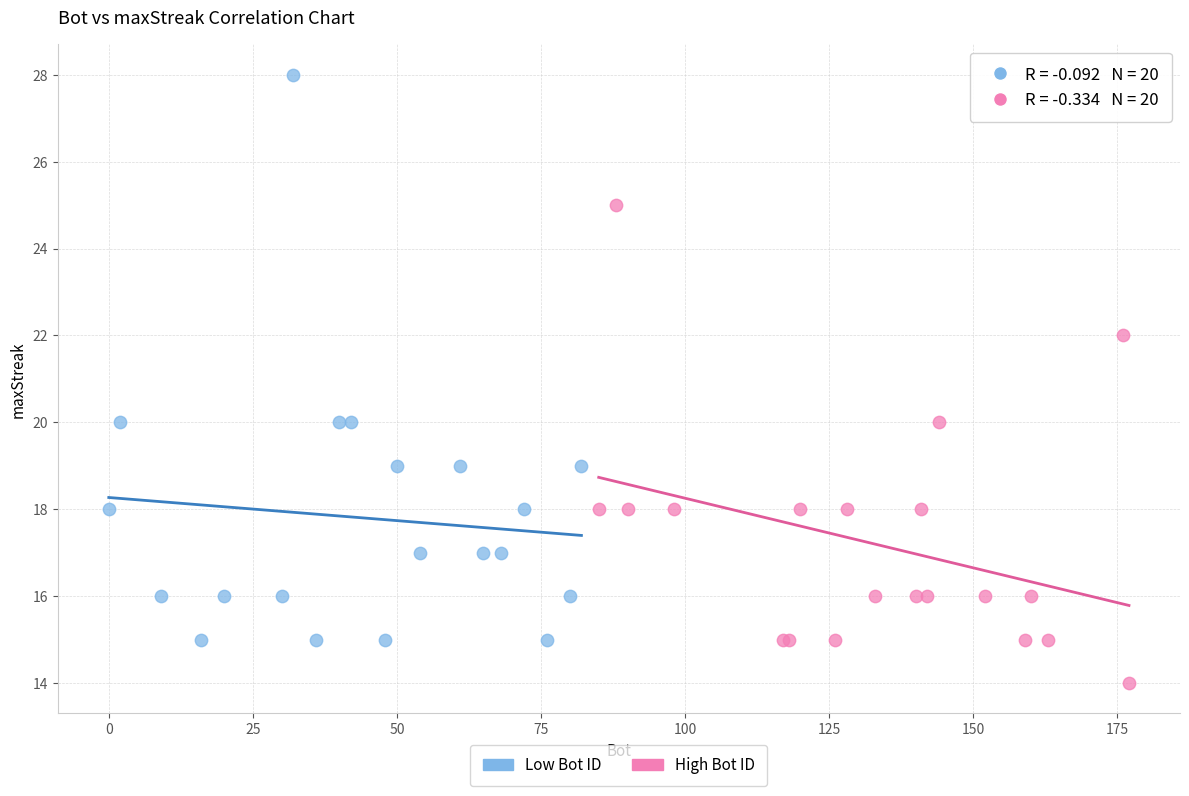

Which series reaches the maximum Y coordinate?

Low Bot ID